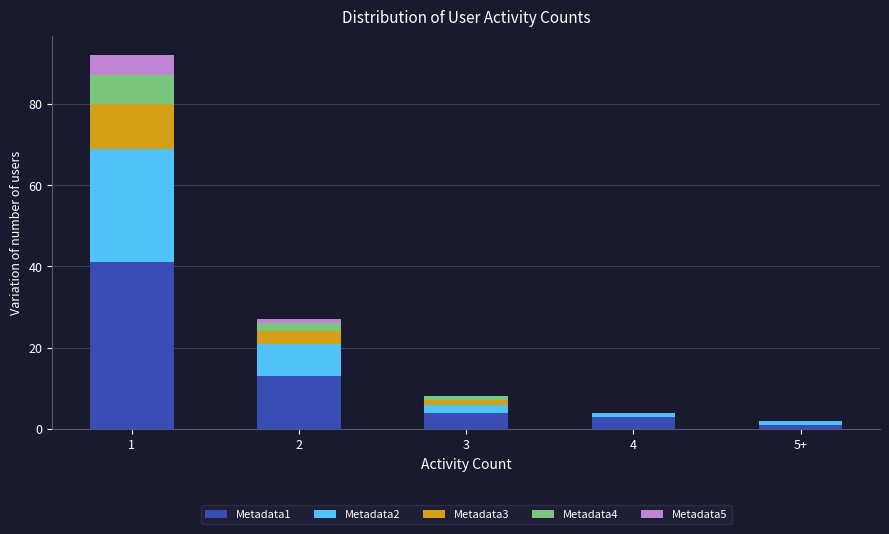

True or false: Metadata1 has a value of 3 at 4.

True